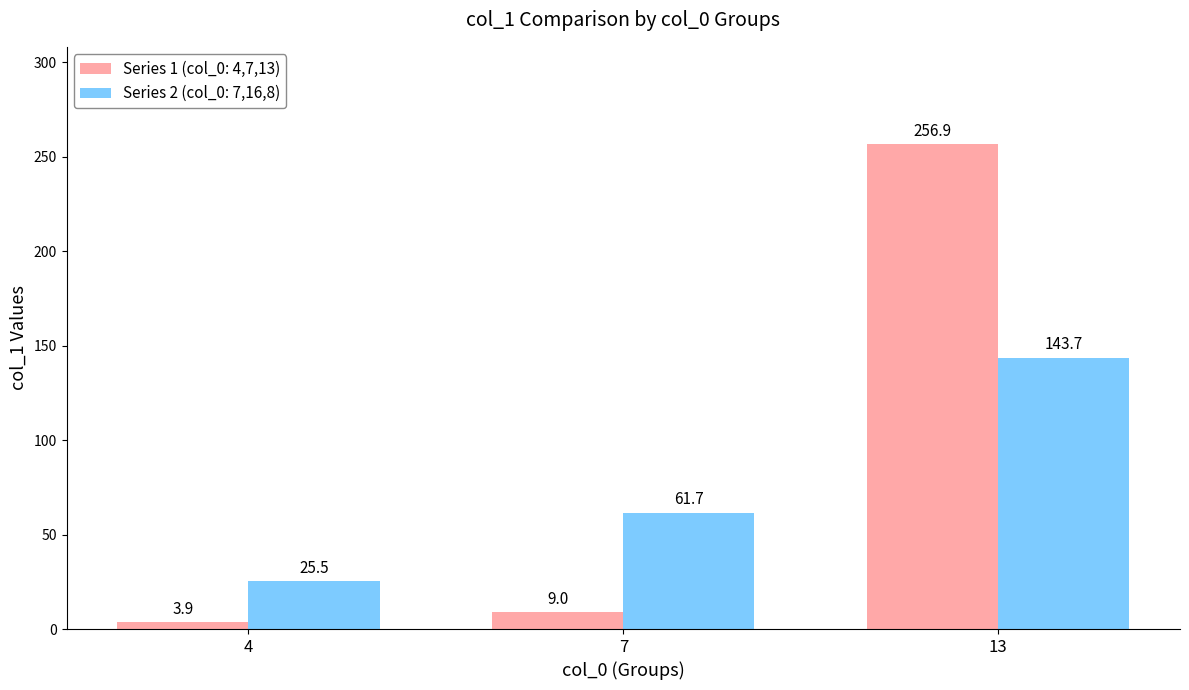

Does the chart contain any negative values?

No